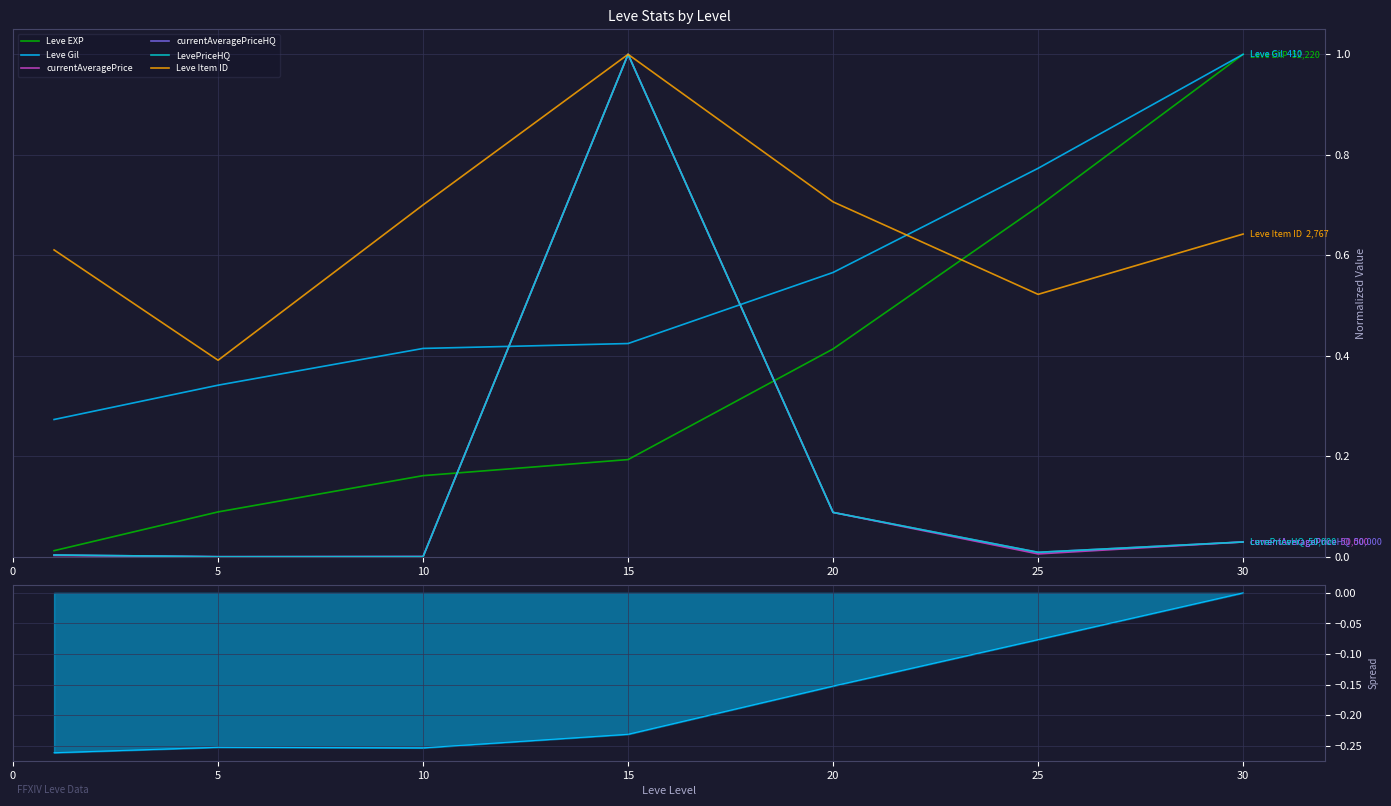

What are all the series names shown in the legend?

Leve EXP, Leve Gil, currentAveragePrice, currentAveragePriceHQ, LevePriceHQ, Leve Item ID